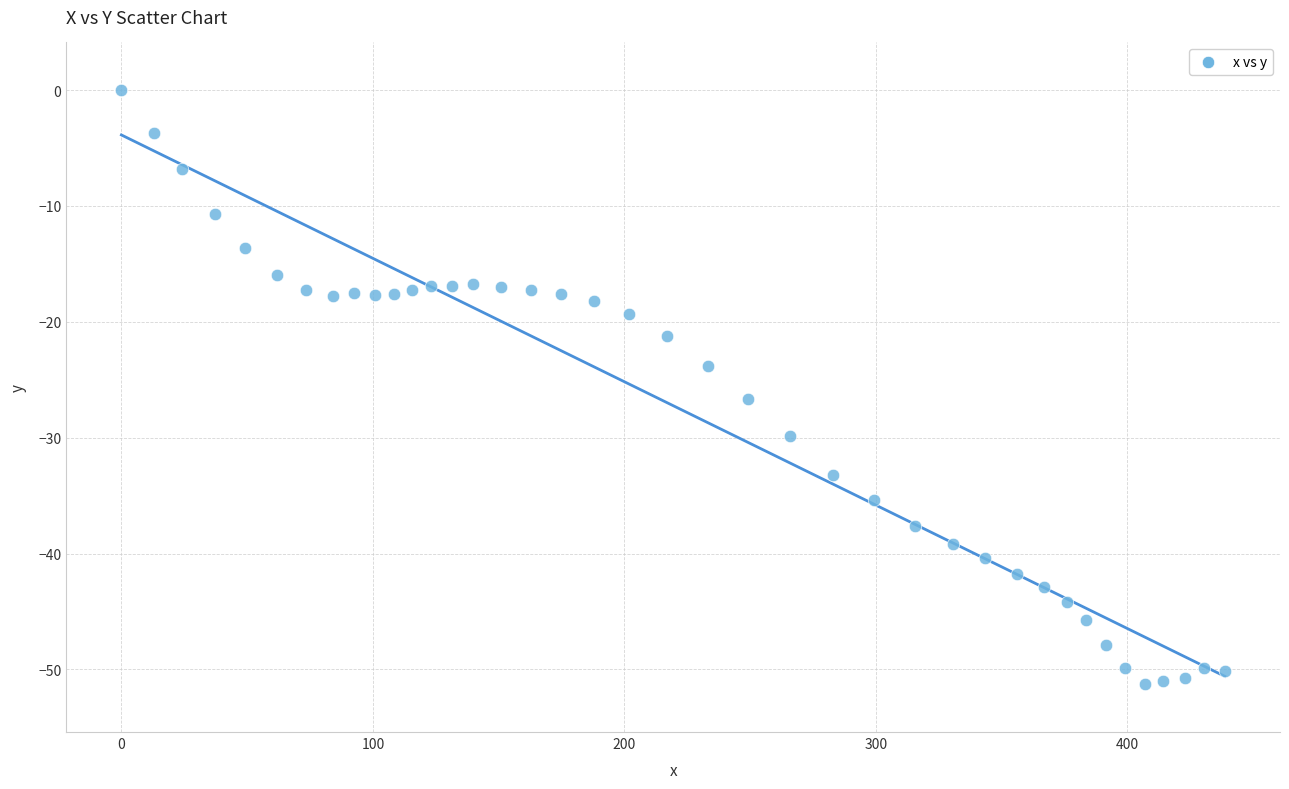

What is the range of Y values (max minus min)?

51.3